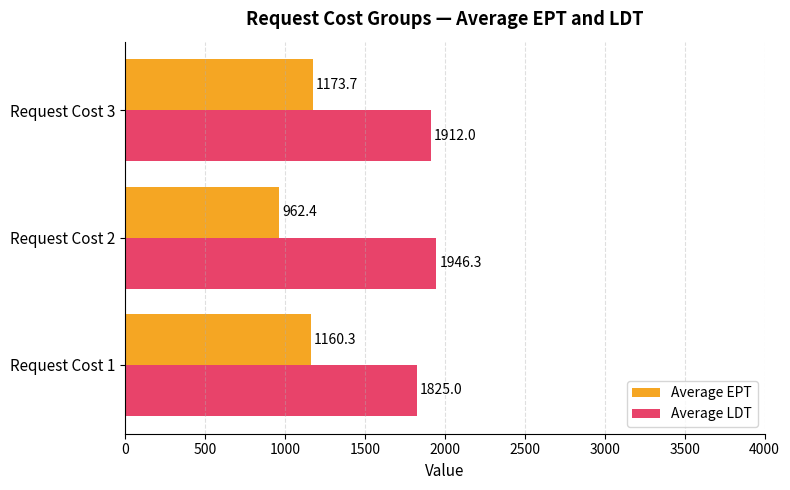

The Average LDT series shows 2936.8 at Request Cost 3. True or false?

False